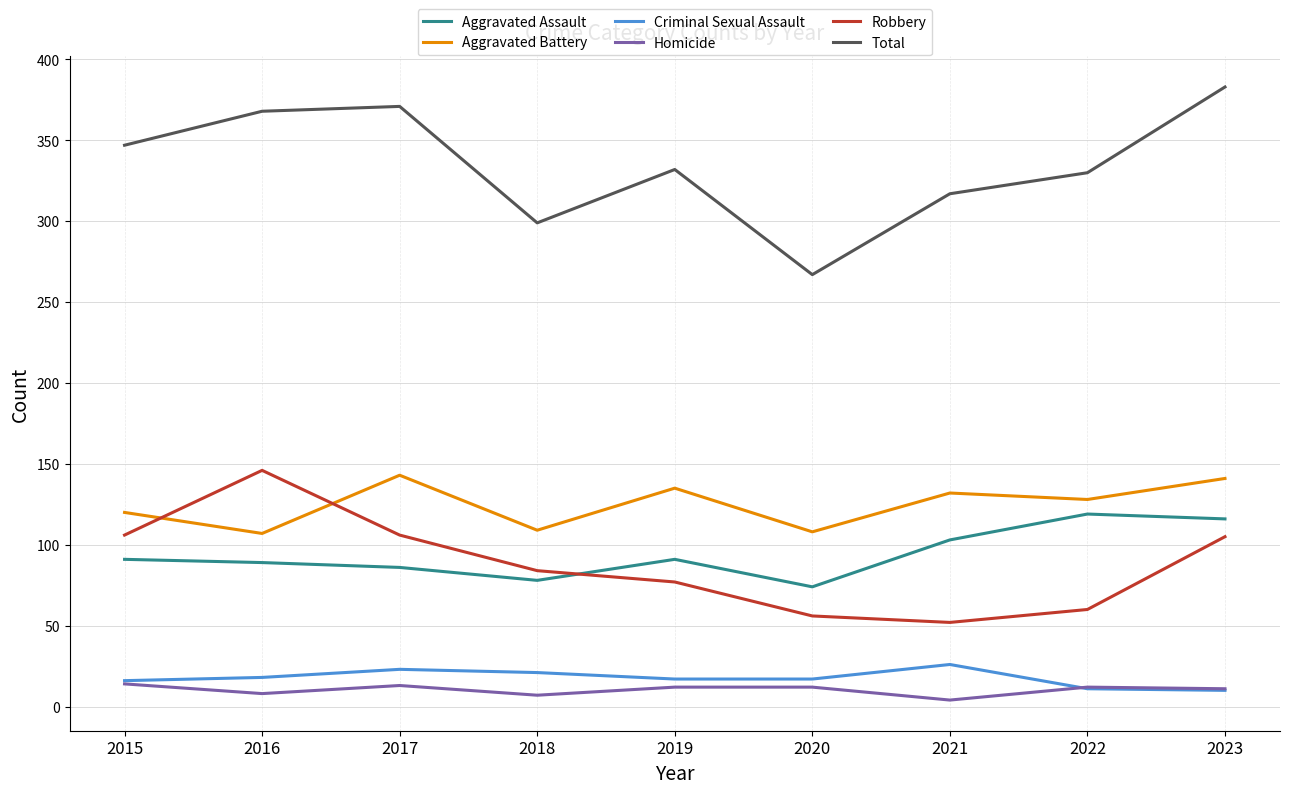

True or false: Criminal Sexual Assault has more than 2 interior local peaks.

False